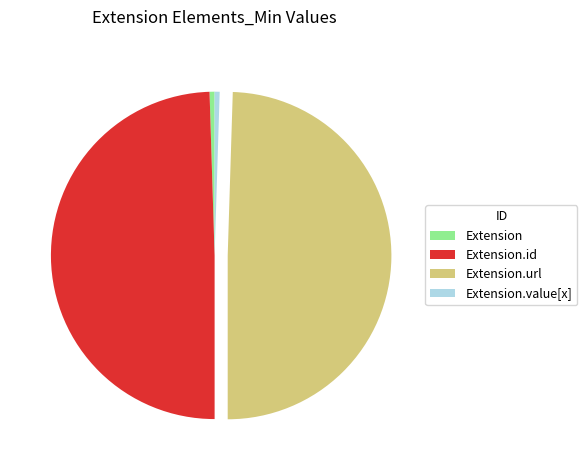

Is it true that Extension.id is 56% of the pie?

False